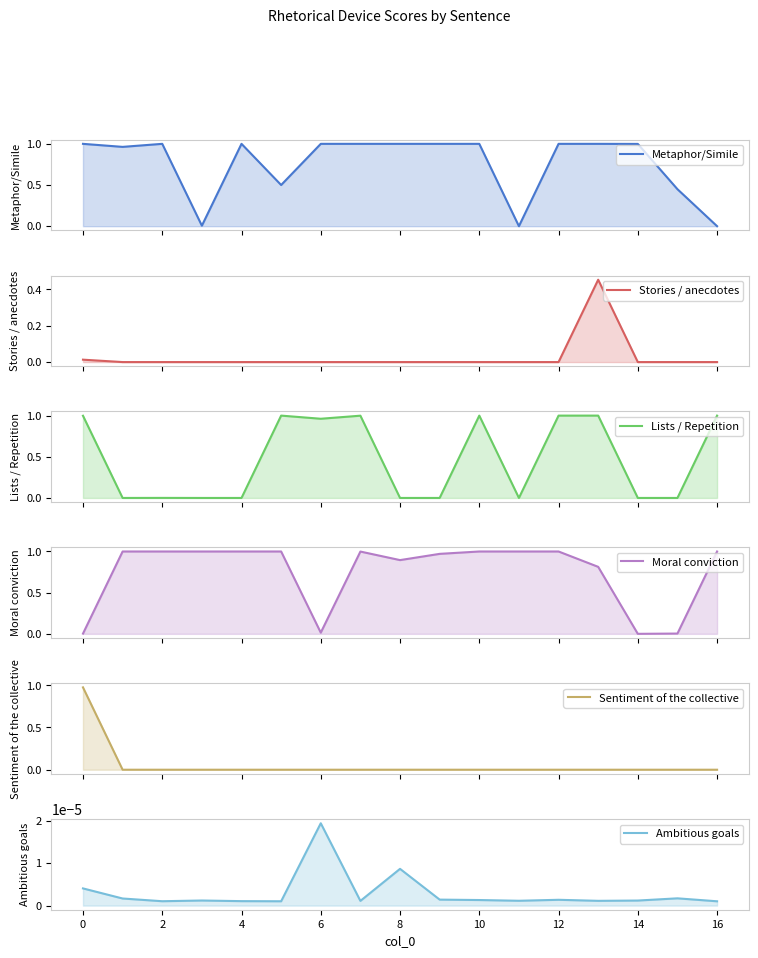

How many lines are shown in the chart?

6